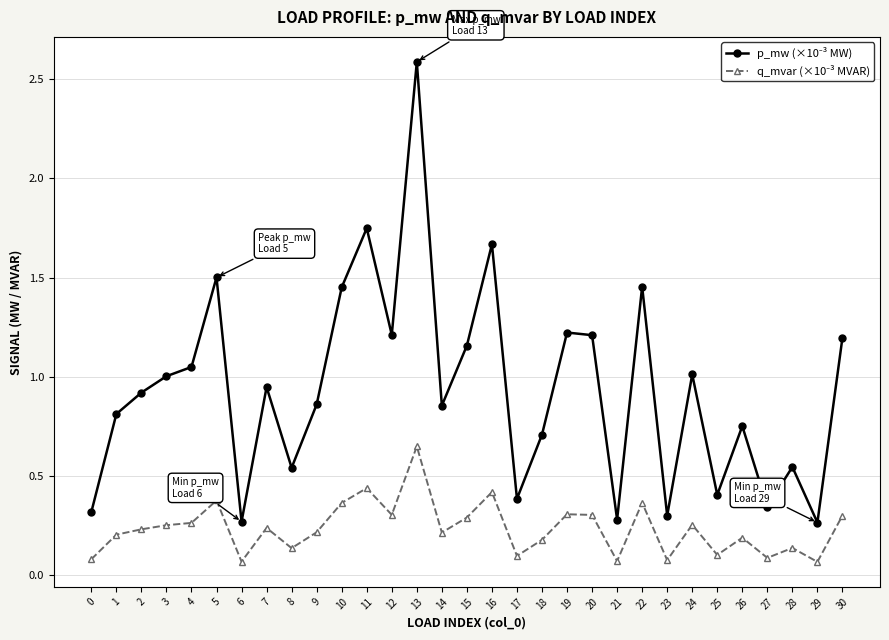

What is the maximum value shown in the chart?

2.6